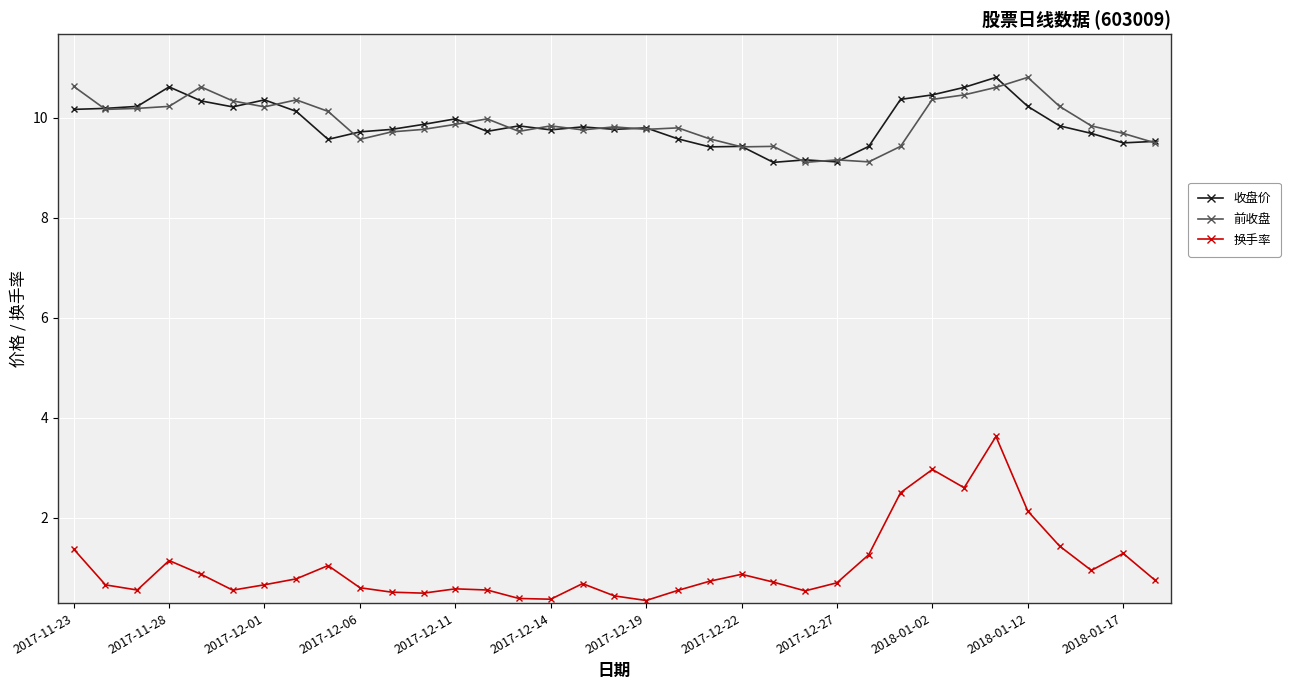

True or false: 收盘价 and 换手率 intersect in this chart.

False